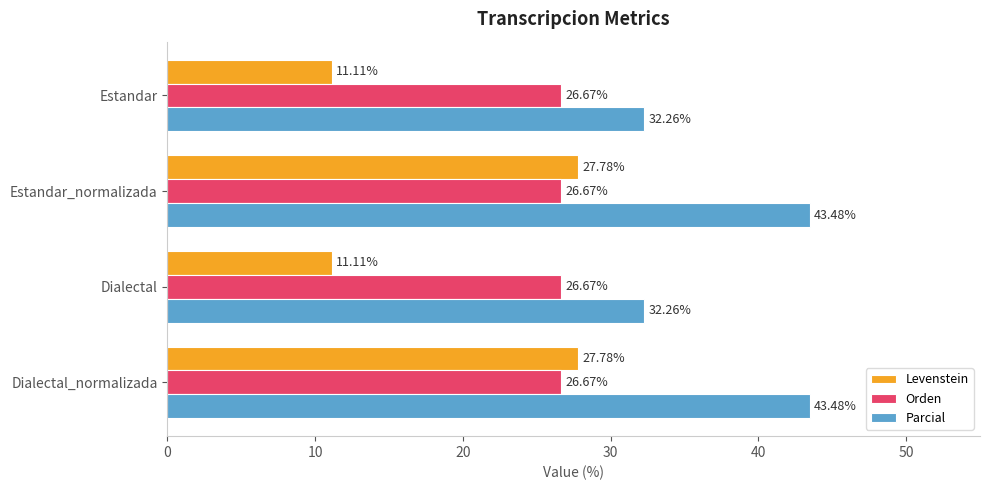

What is the average value of the Parcial series?

37.9